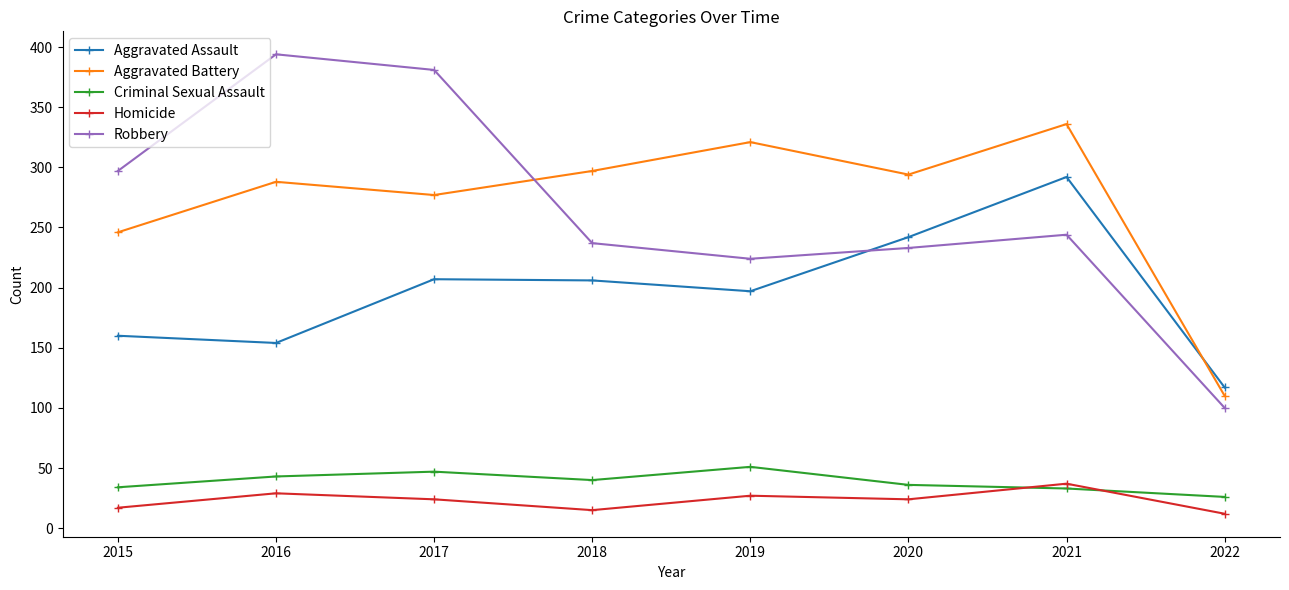

What is the value of the Homicide point at the 5th from the left?

27